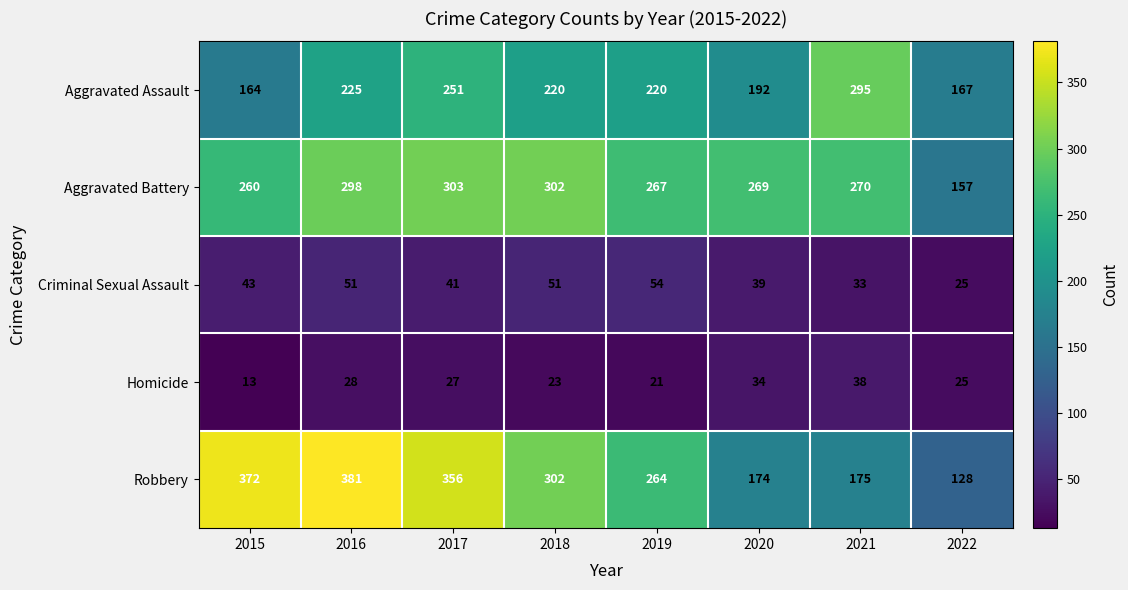

Count the number of categories in the chart.

8